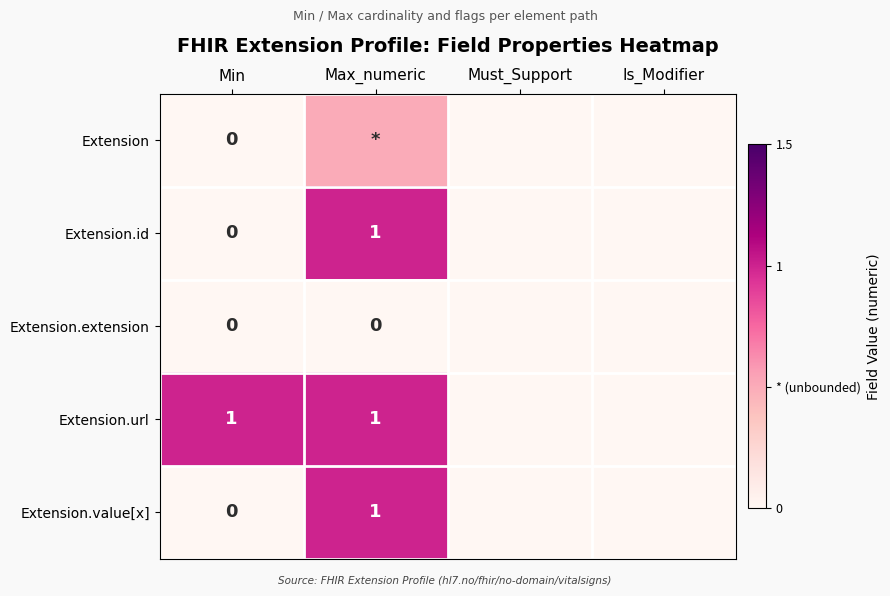

At how many categories does at least one series exceed 0?

2